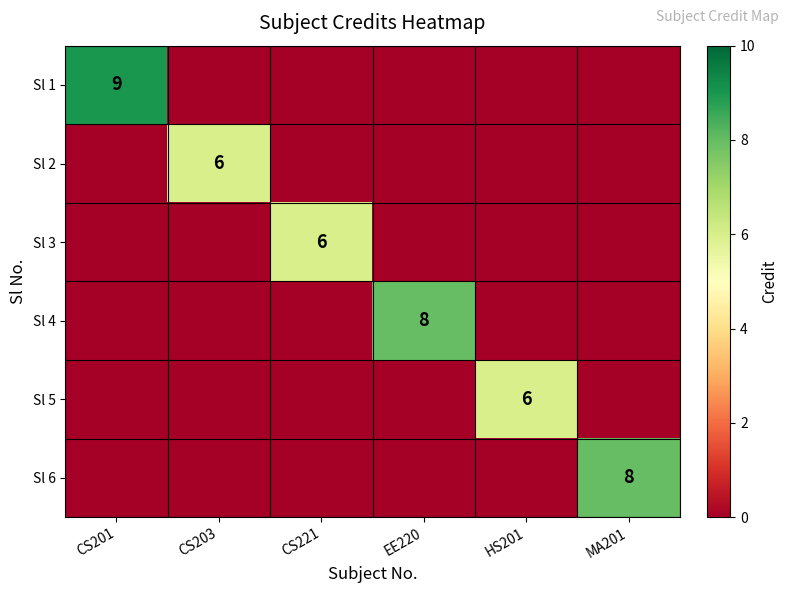

Is it true that Sl 6 equals 12 at MA201?

False